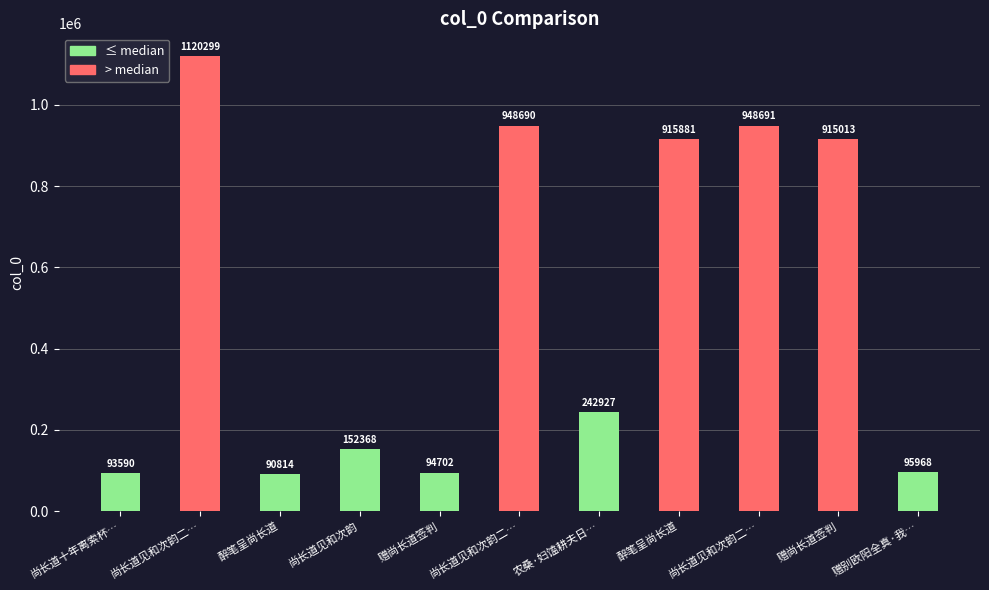

At which label does the data first exceed 242927?

尚长道见和次韵二…